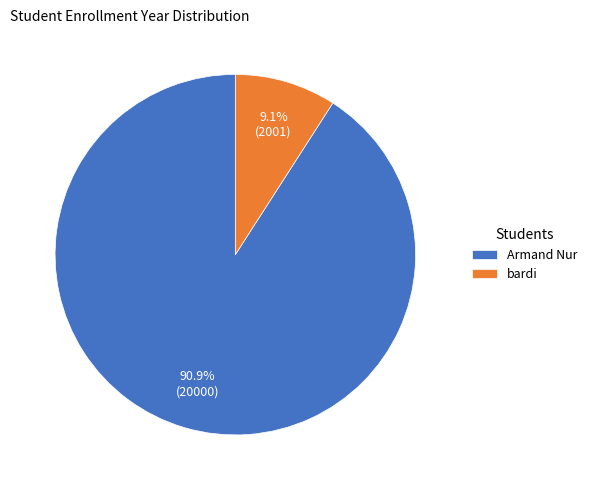

To the nearest percent, what is the difference between the largest and smallest slice percentages?

82%